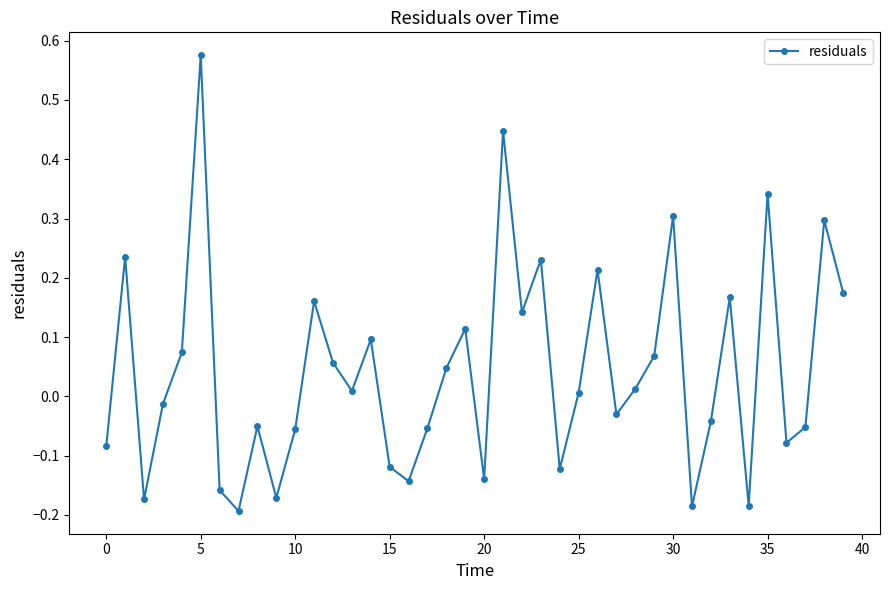

What is the difference between the maximum and minimum values?

0.8